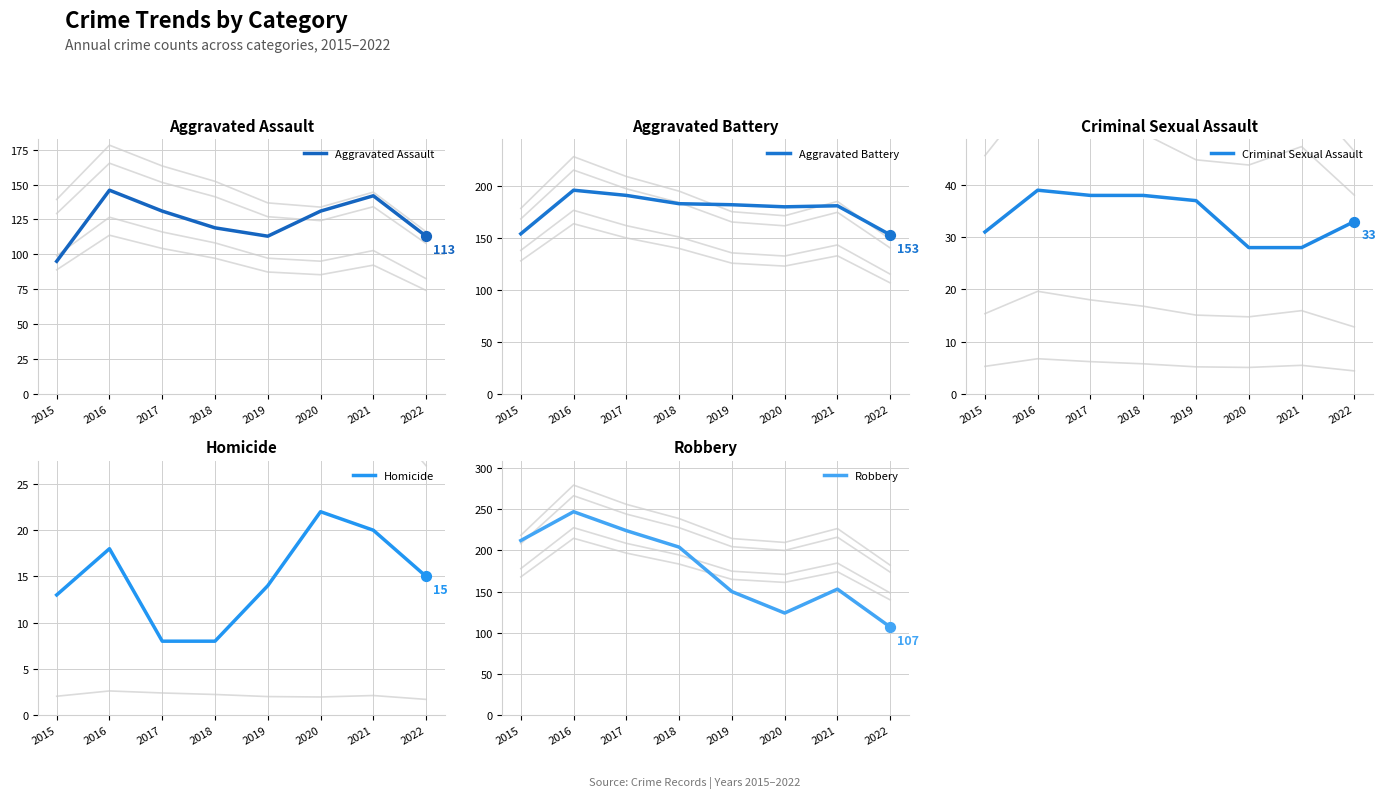

At which category is the sum across all series the highest?

2016